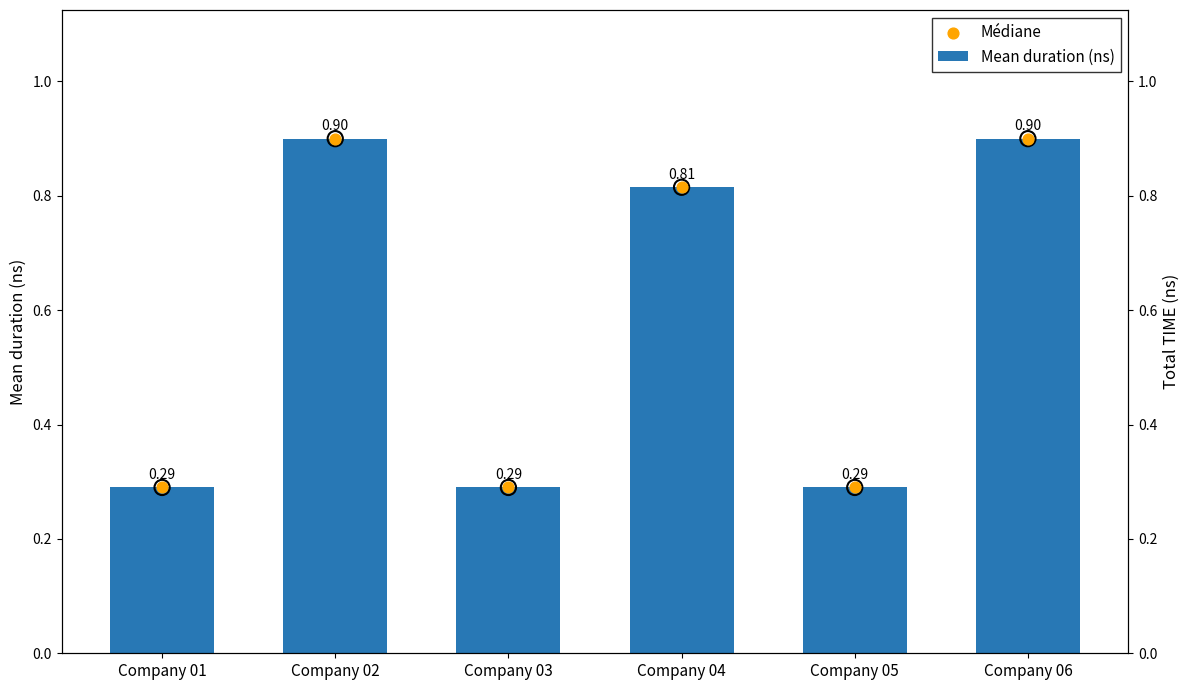

What is the total value across all series at Company 05?

0.6